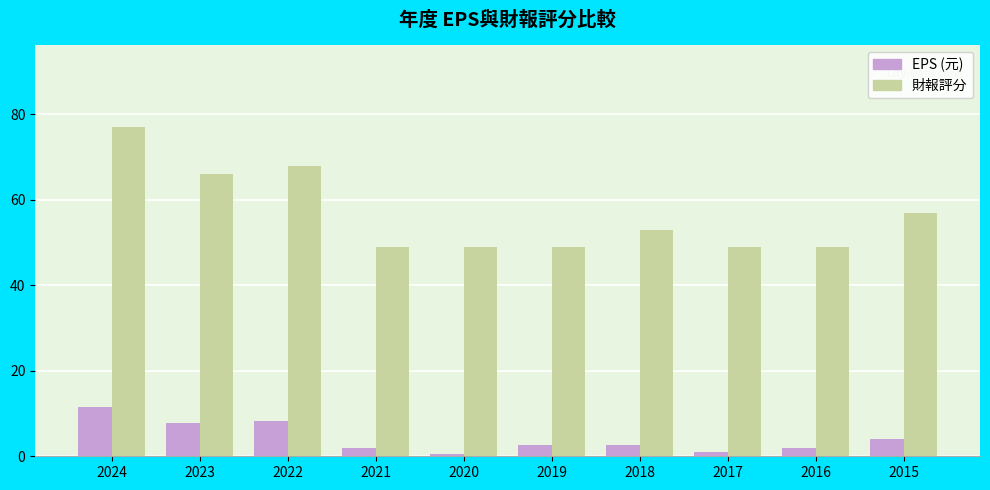

Which series has the widest spread of values?

財報評分